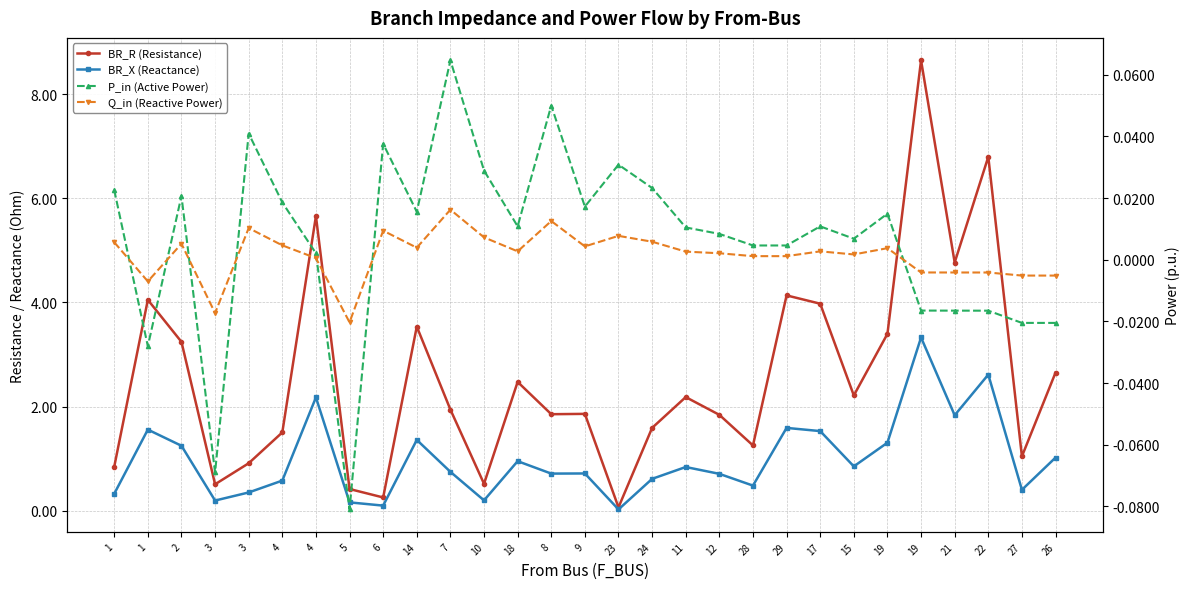

Count the number of data series in this chart.

4